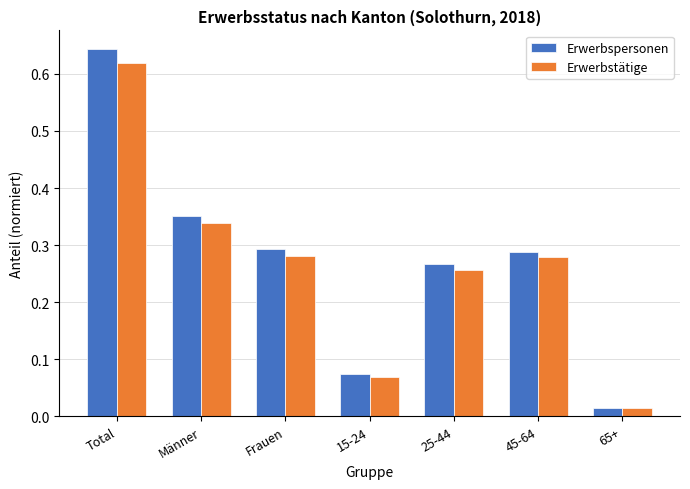

What is the sum of all Erwerbstätige values?

1.9